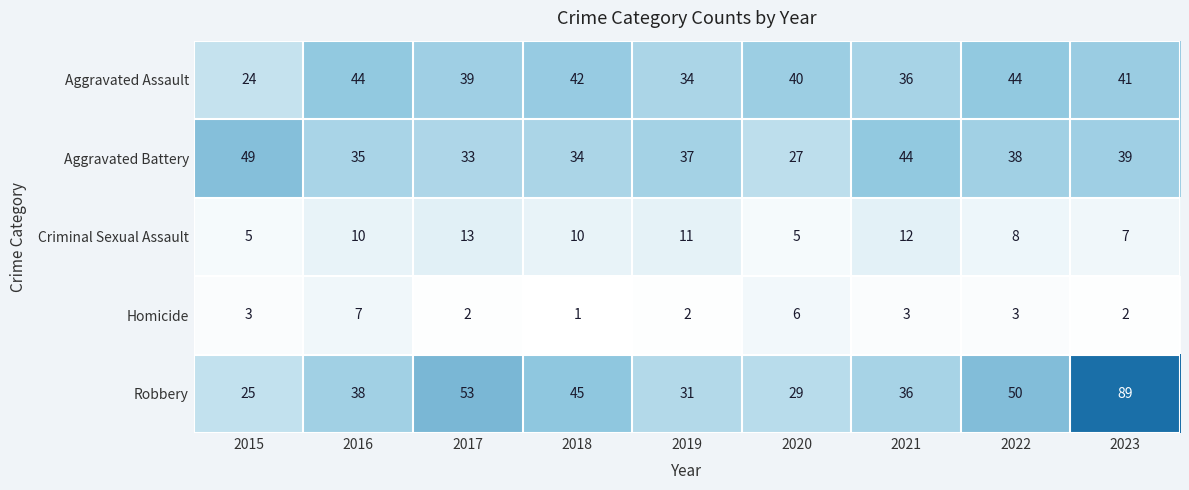

Is it true that Aggravated Assault equals 67 at 2018?

False